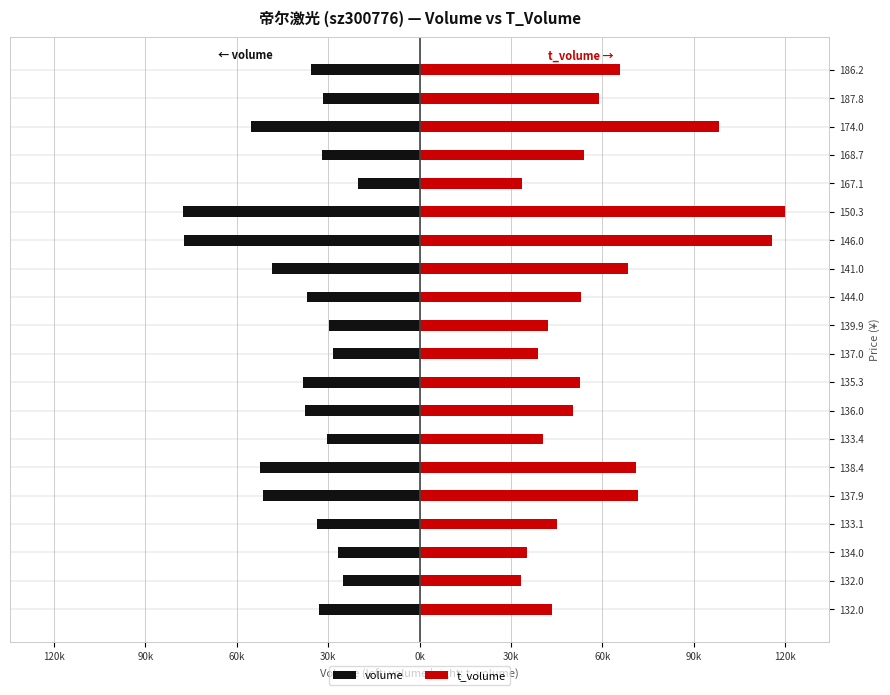

At how many categories does at least one series exceed 4058?

20